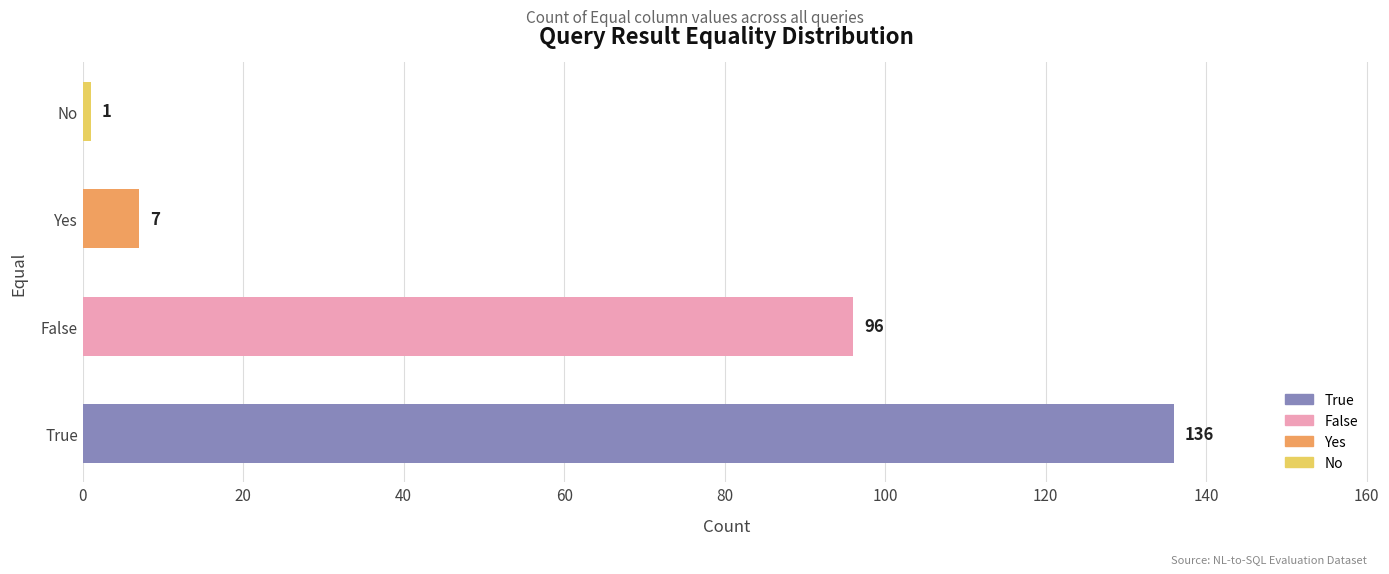

What is the change in value from True to Yes?

-129